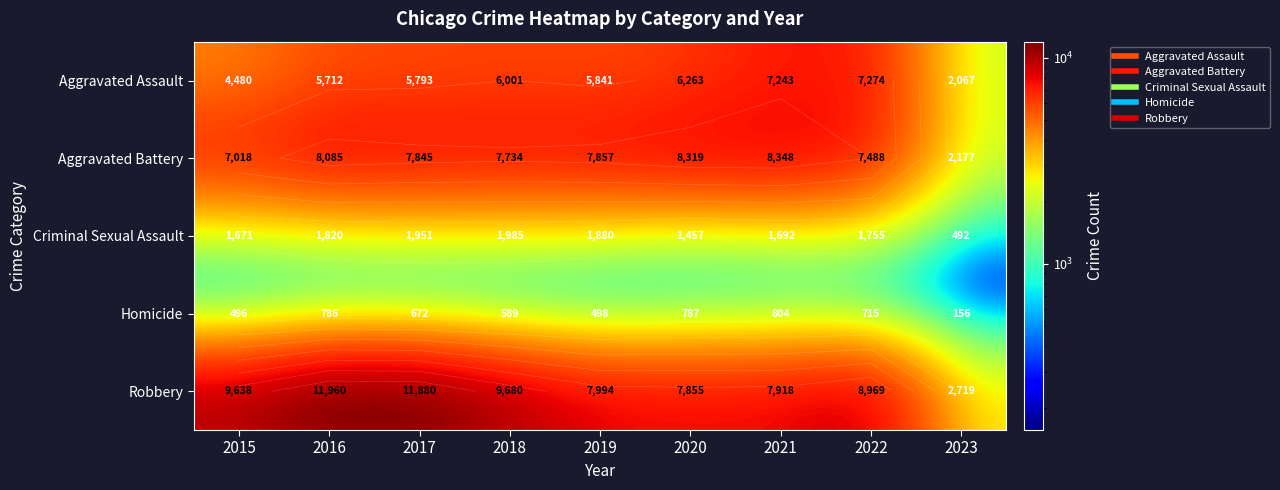

What is the difference between the Aggravated Assault values at 2017 and 2022?

1481